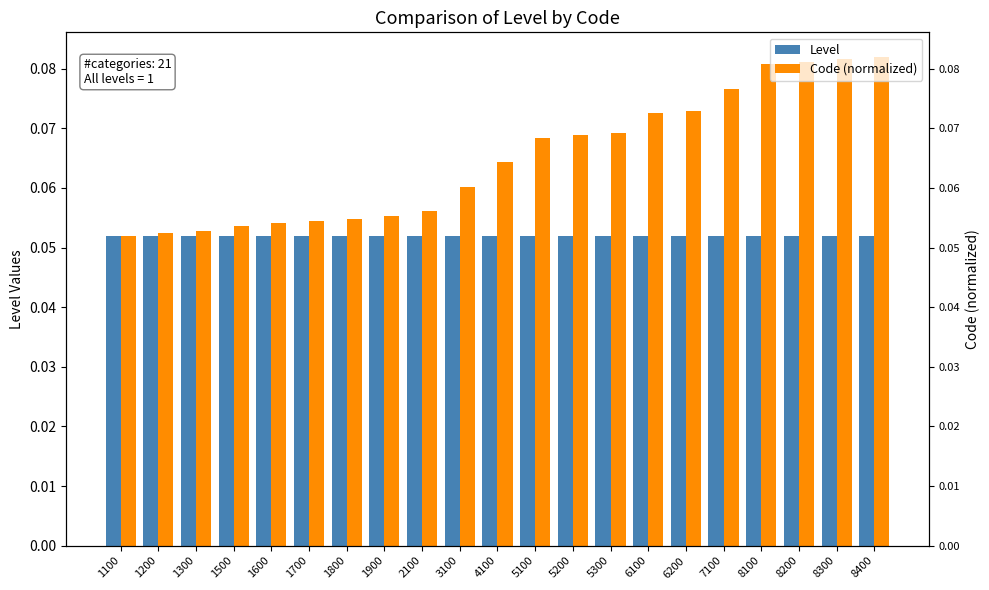

What is the maximum value shown in the chart?

0.1